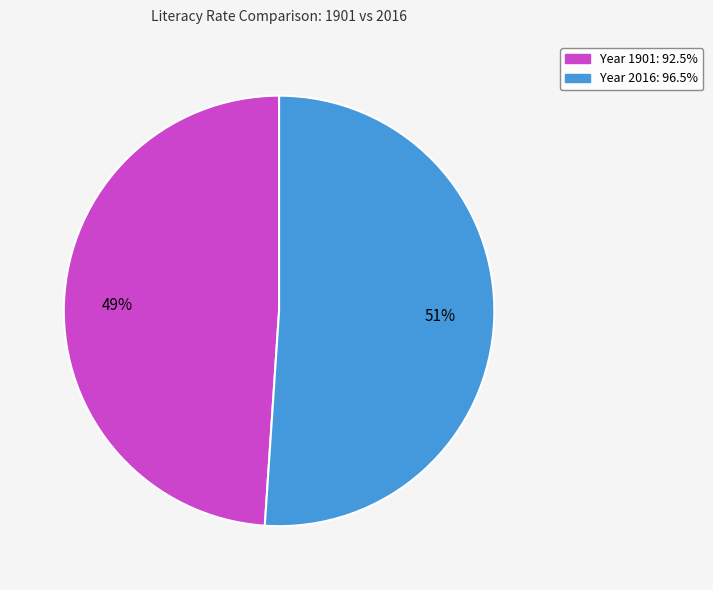

To the nearest percent, what is the difference between the largest and smallest slice percentages?

2%